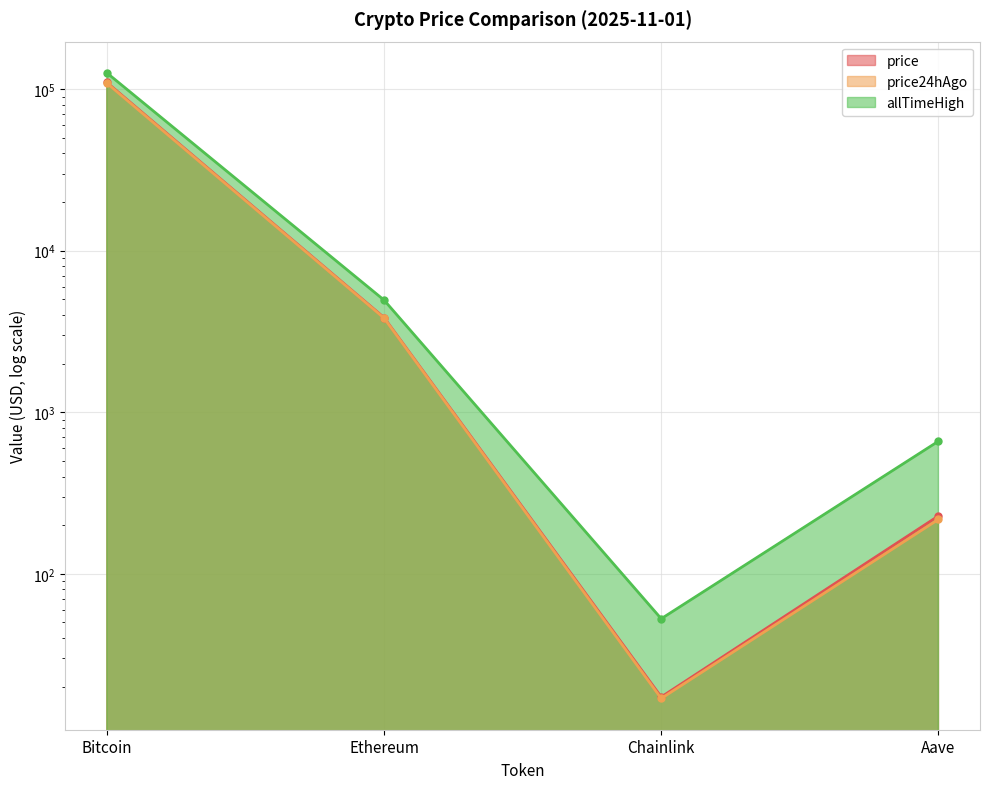

At which label is price24hAgo closest to 54472?

Ethereum